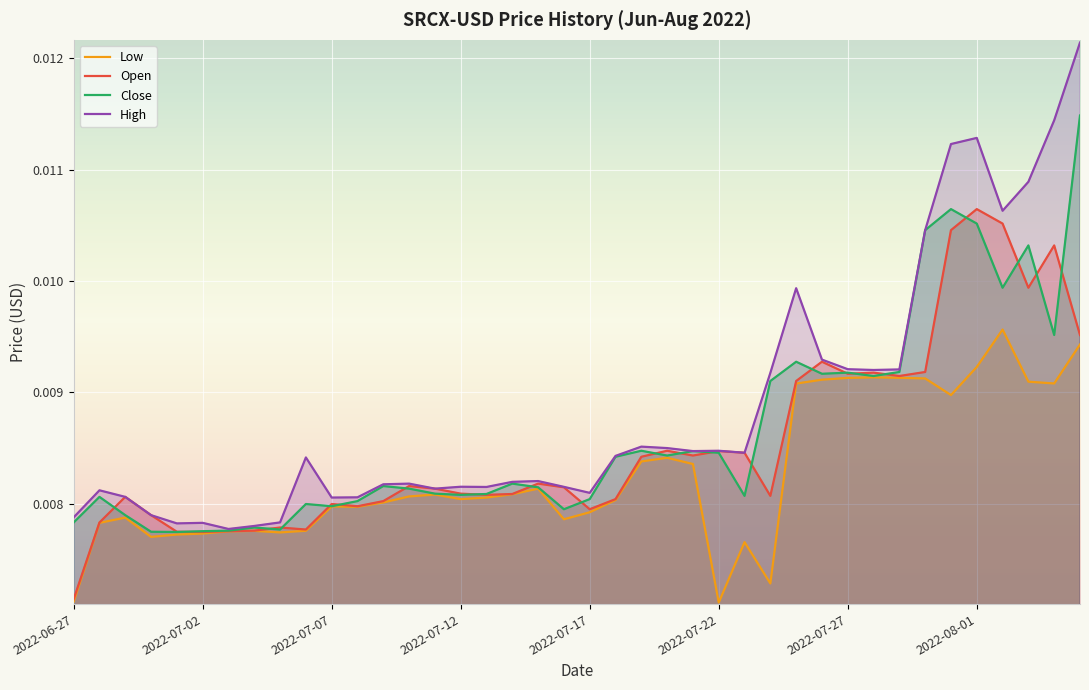

List the series in order of their overall mean, highest first.

High, Close, Open, Low